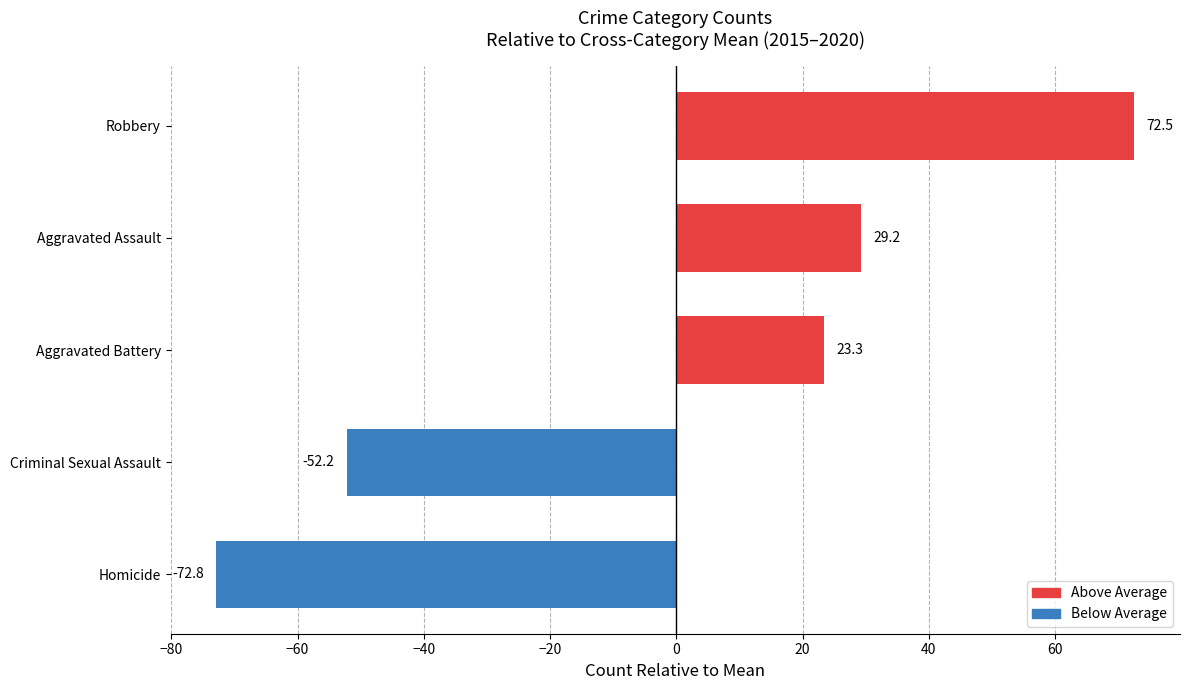

Where is the data nearest to the value 0?

Aggravated Battery